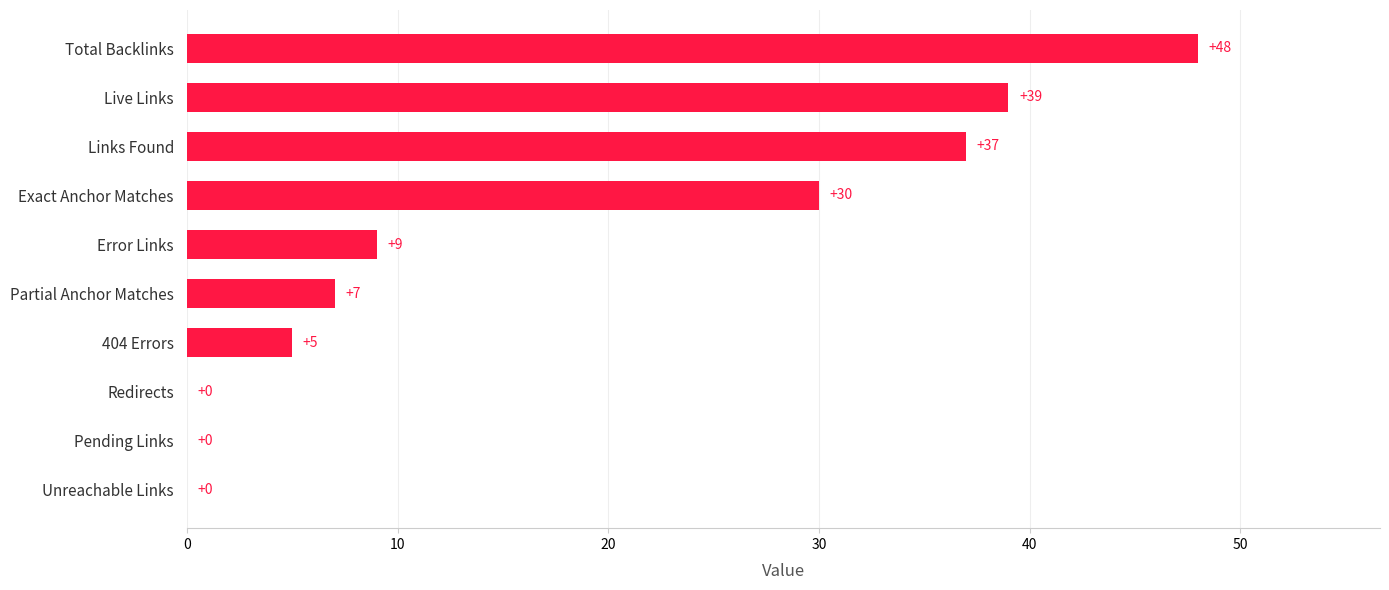

Count the number of data series in this chart.

1